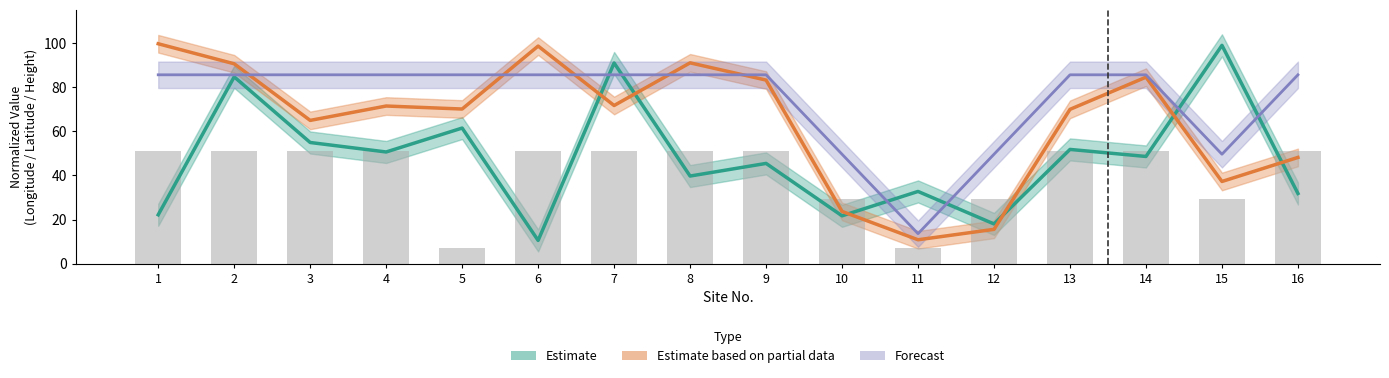

Reading left to right, transcribe all the data shown in this chart.

Longitude_Plan: 1=22.2	2=84.7	3=54.9	4=50.6	5=61.5	6=10.5	7=91.0	8=39.7	9=45.4	10=21.7	11=32.7	12=18.0	13=51.8	14=48.6	15=99.0	16=31.8
Latitude_Plan: 1=99.7	2=90.6	3=64.9	4=71.5	5=70.1	6=98.6	7=71.7	8=91.0	9=83.2	10=23.7	11=10.8	12=15.6	13=69.9	14=84.5	15=37.3	16=48.1
Antenna_RF_Height: 1=85.6	2=85.6	3=85.6	4=85.6	5=85.6	6=85.6	7=85.6	8=85.6	9=85.6	10=49.6	11=13.6	12=49.6	13=85.6	14=85.6	15=49.6	16=85.6
RRU_Height: 1=51.2	2=51.2	3=51.2	4=51.2	5=7.2	6=51.2	7=51.2	8=51.2	9=51.2	10=29.2	11=7.2	12=29.2	13=51.2	14=51.2	15=29.2	16=51.2